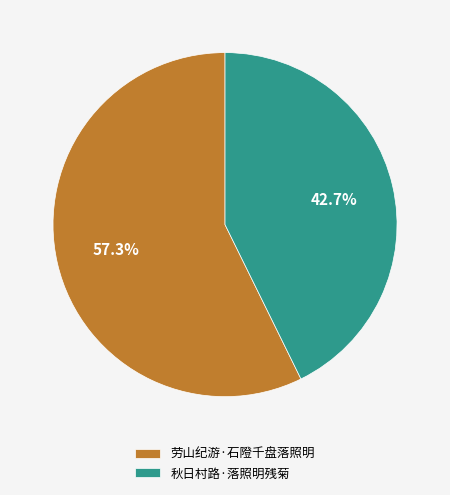

True or false: 秋日村路·落照明残菊 accounts for 56% of the total.

False